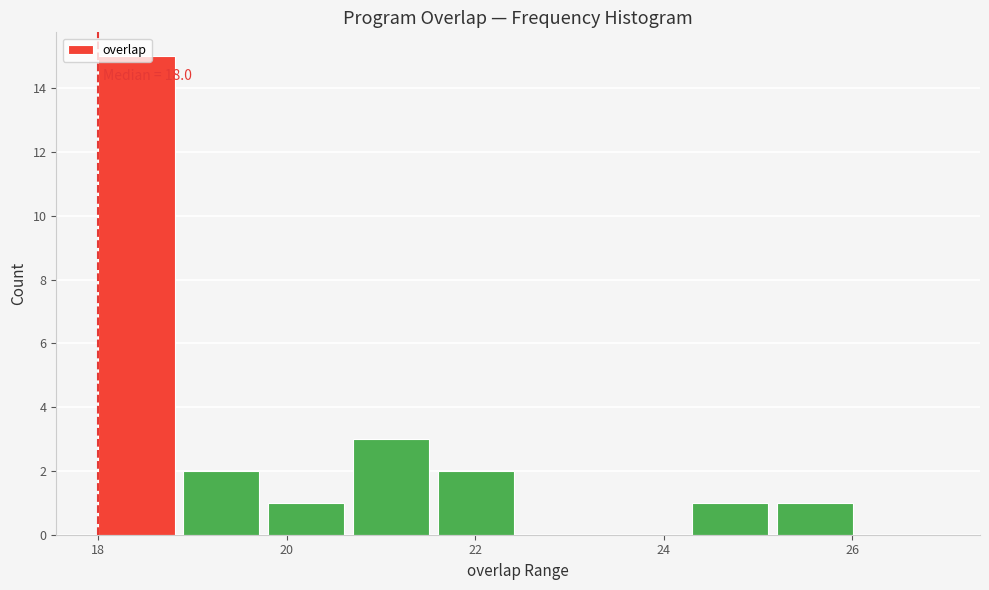

Over which range of the x-axis is the bar tallest?

18.0 to 18.9